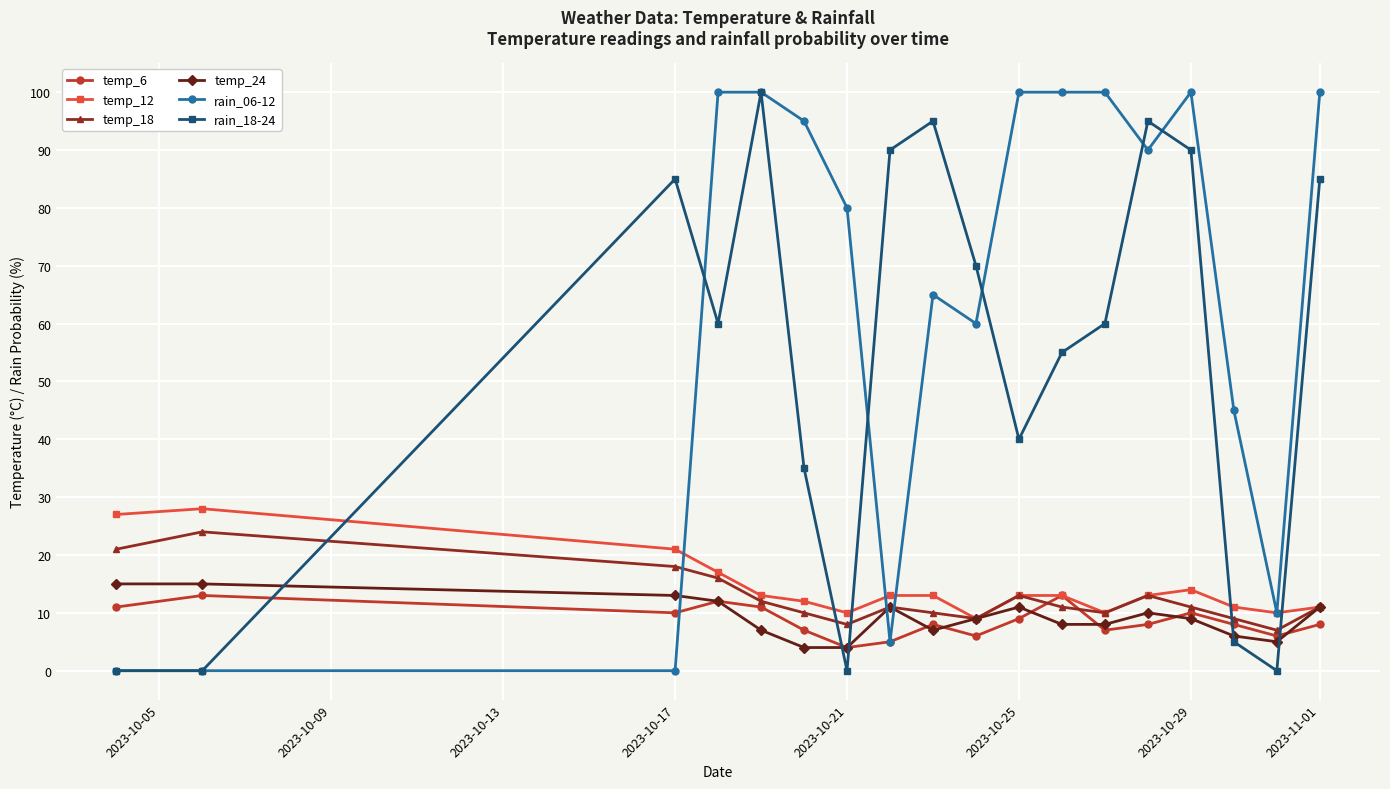

In rain_18-24, how many points are higher than both neighbors (excluding endpoints)?

4